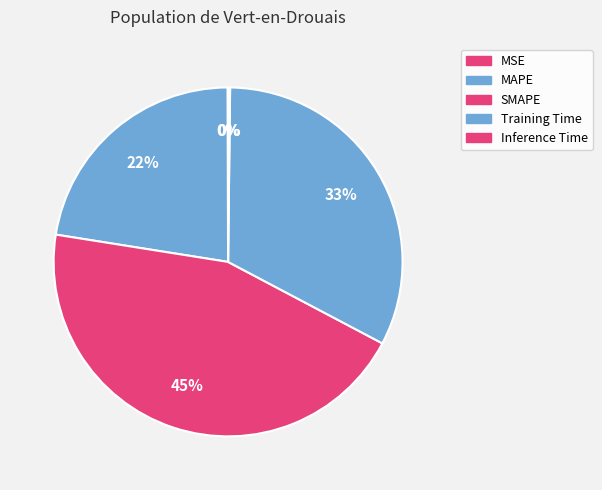

What percentage is the SMAPE slice, to the nearest percent?

45%